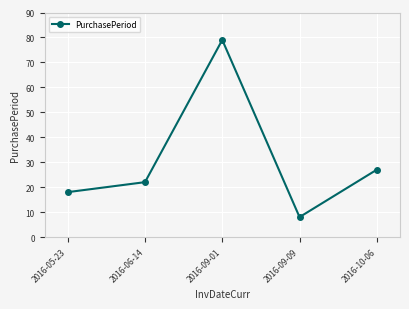

What is the sum of the values at 2016-09-09 and 2016-06-14?

30